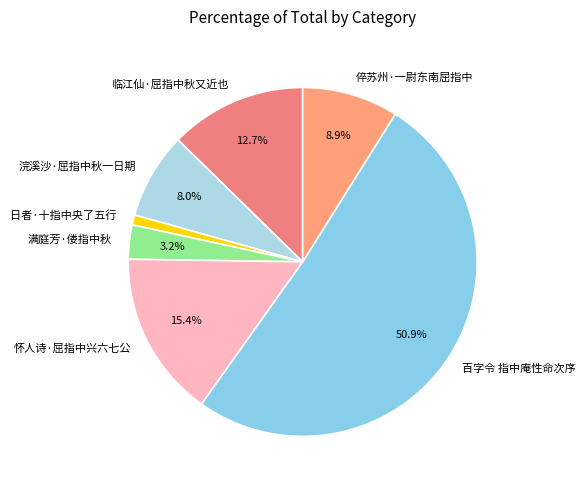

Rank the categories by value from highest to lowest.

百字令 指中庵性命次序, 怀人诗·屈指中兴六七公, 临江仙·屈指中秋又近也, 倅苏州·一尉东南屈指中, 浣溪沙·屈指中秋一日期, 满庭芳·偻指中秋, 日者·十指中央了五行